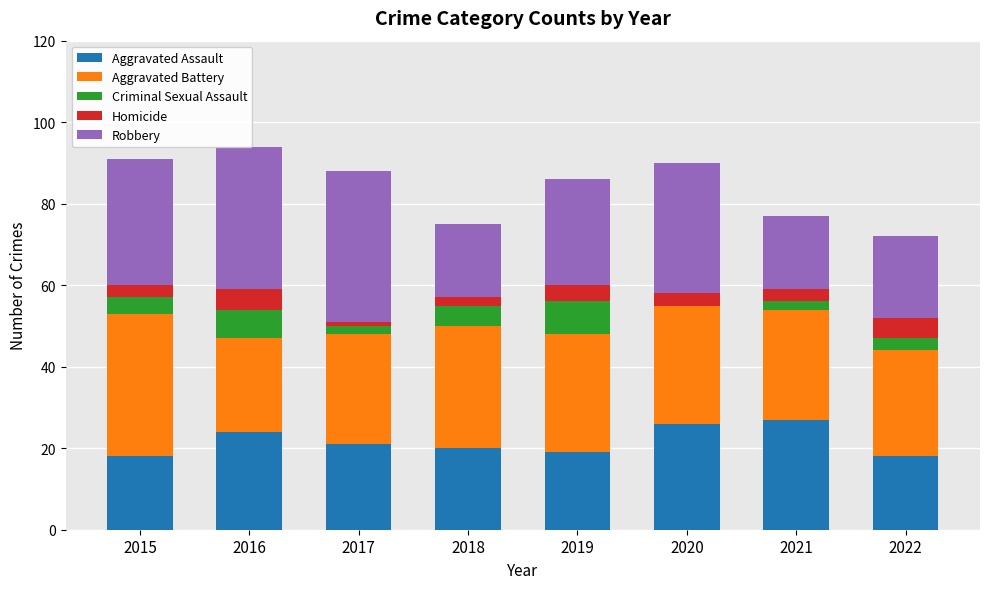

The value of Aggravated Assault at 2020 is 26. True or false?

True